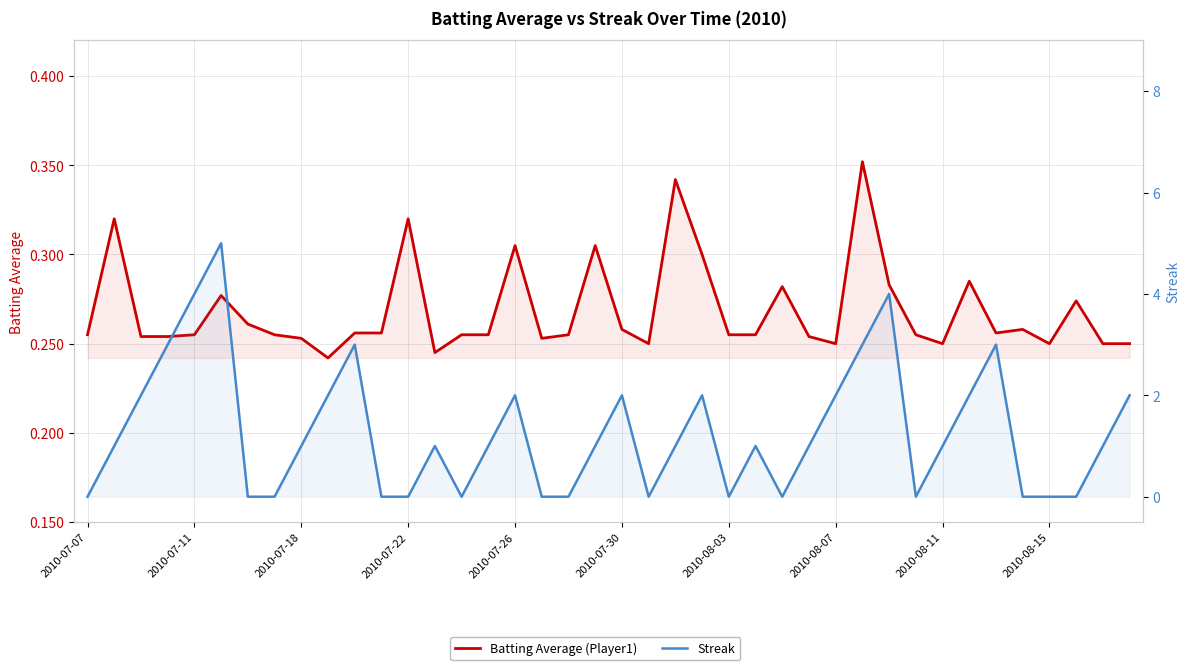

After their last crossing, which series has the higher values: Batting Average or Streak?

Streak